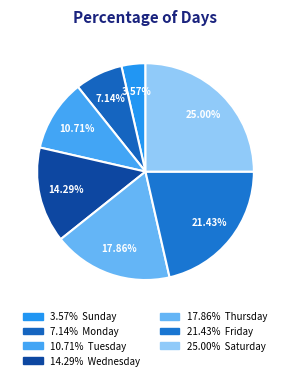

Which category has the smallest portion of the pie?

Sunday